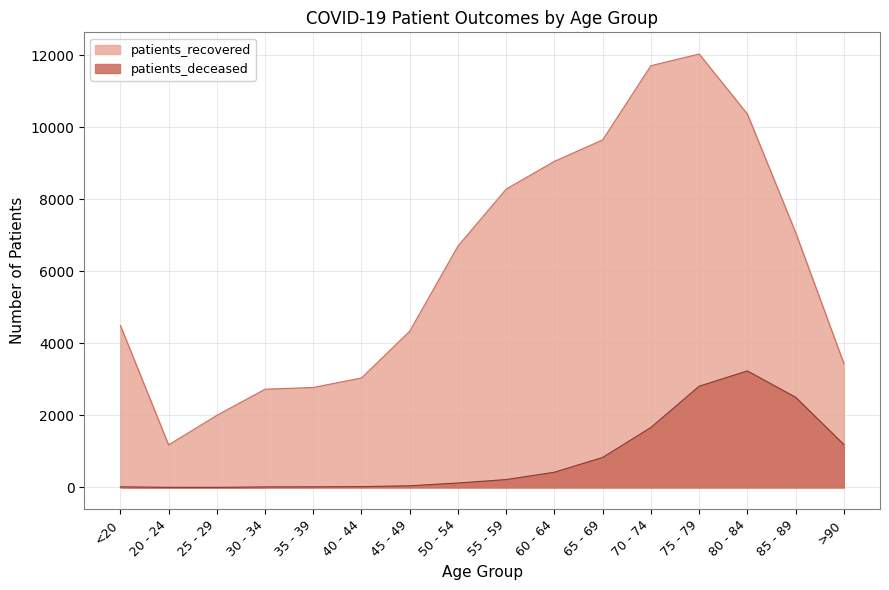

Which series has the largest total across all categories?

patients_recovered